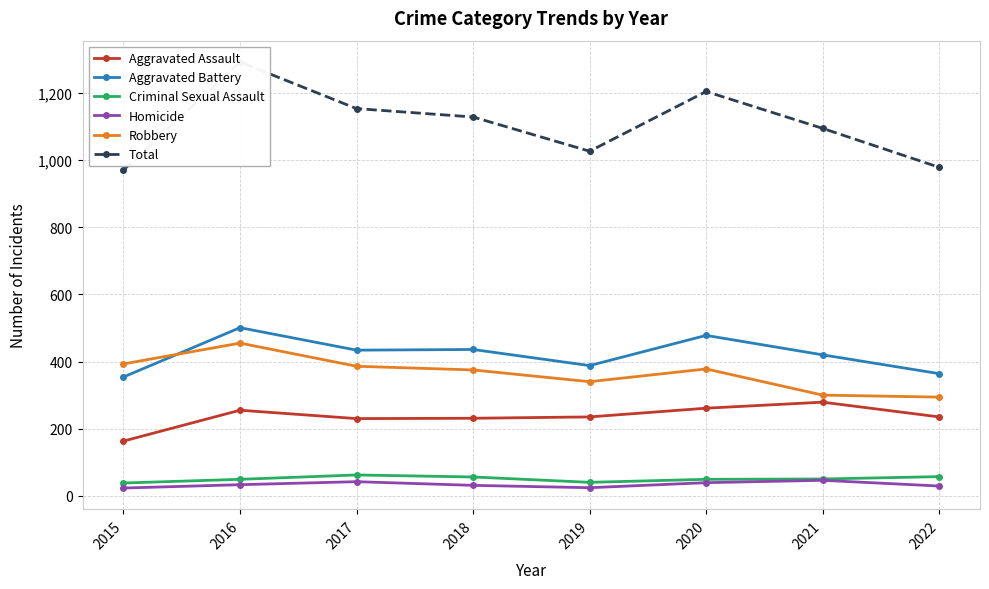

True or false: Aggravated Assault and Total cross at least once.

False